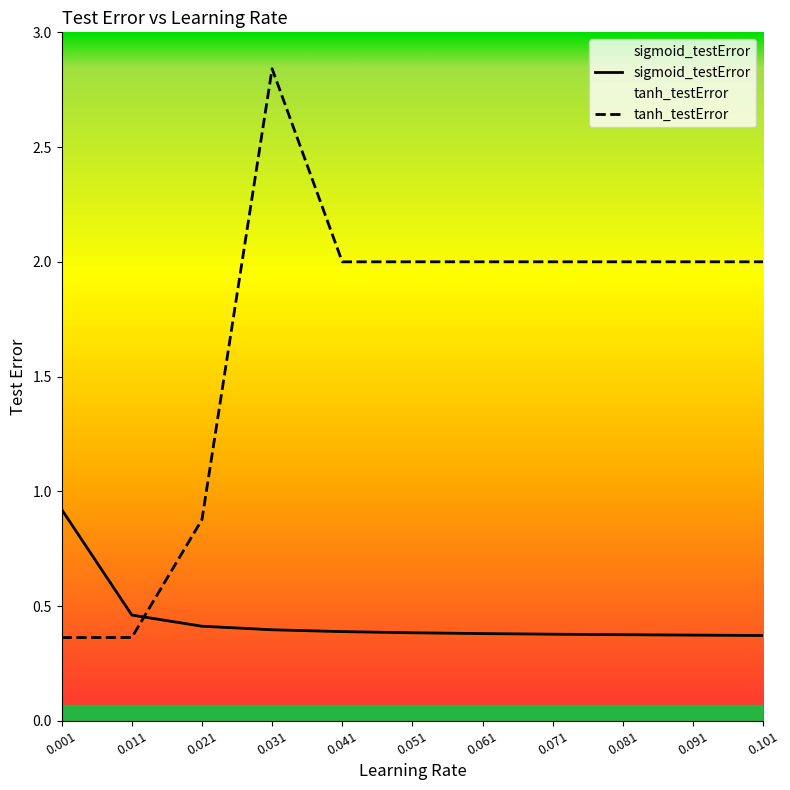

True or false: tanh_testError and sigmoid_testError cross at least once.

True